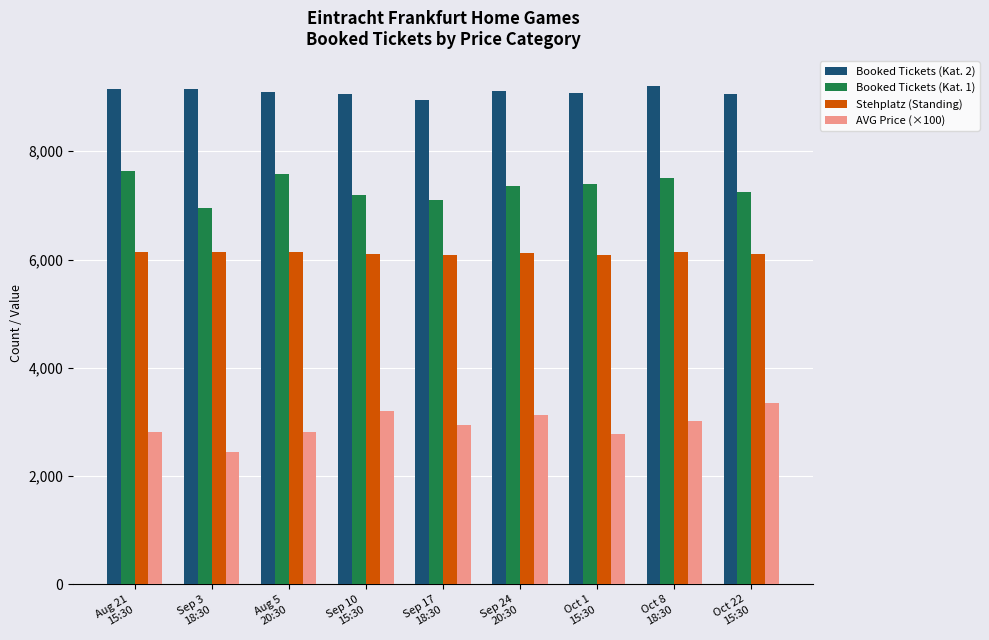

What is the minimum value shown in the chart?

2446.2